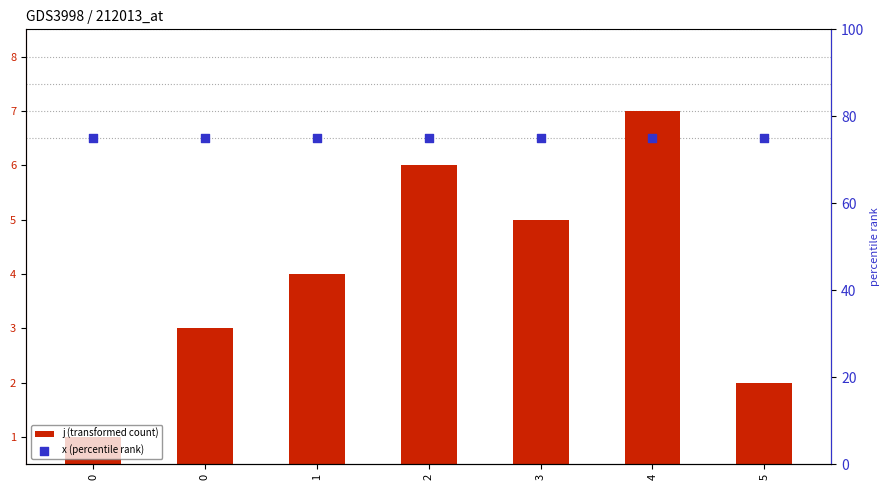

Which series reaches the maximum Y coordinate?

x (percentile rank)